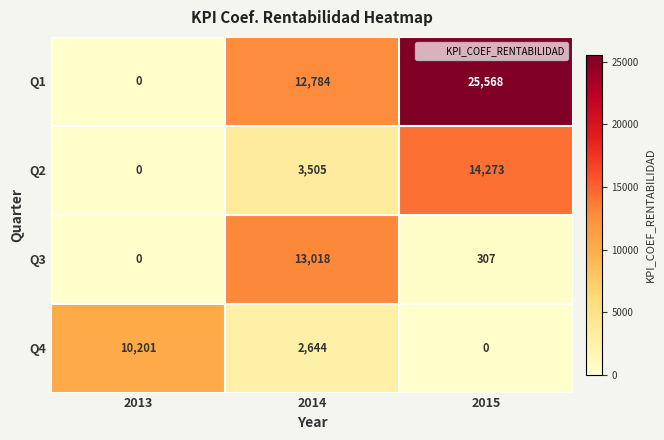

How many series are shown in this chart?

4